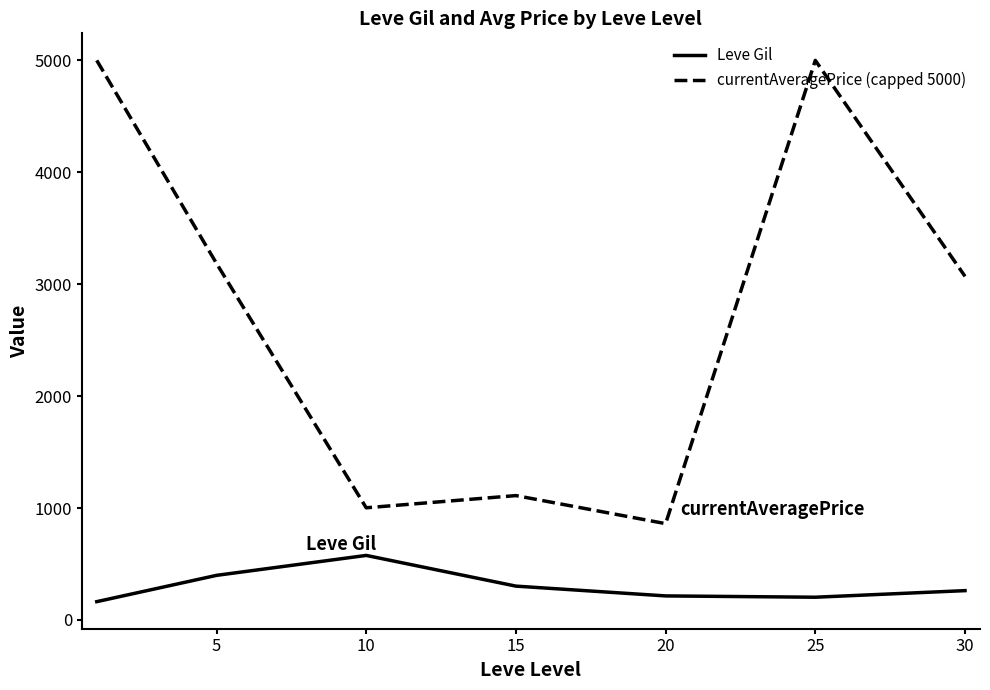

List the series in order of their peak value, highest first.

currentAveragePrice (capped 5000), Leve Gil